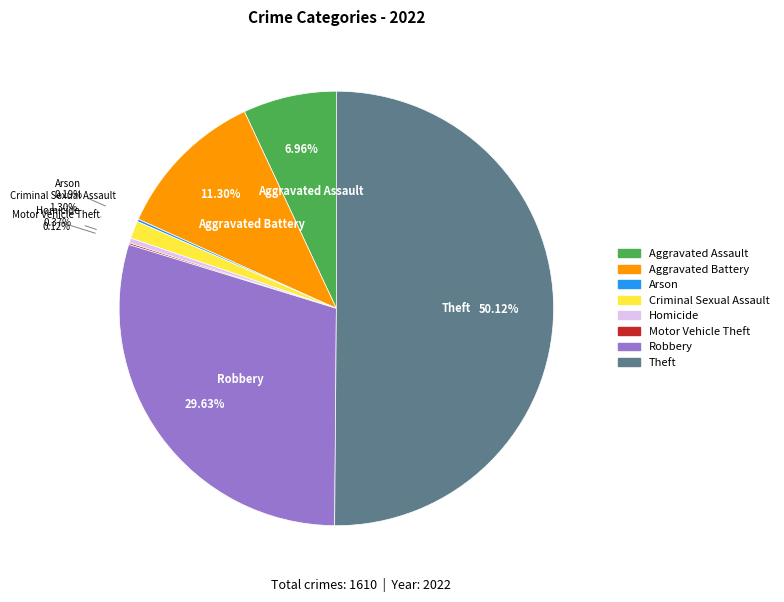

To the nearest percent, what is the difference between the largest and smallest slice percentages?

50%